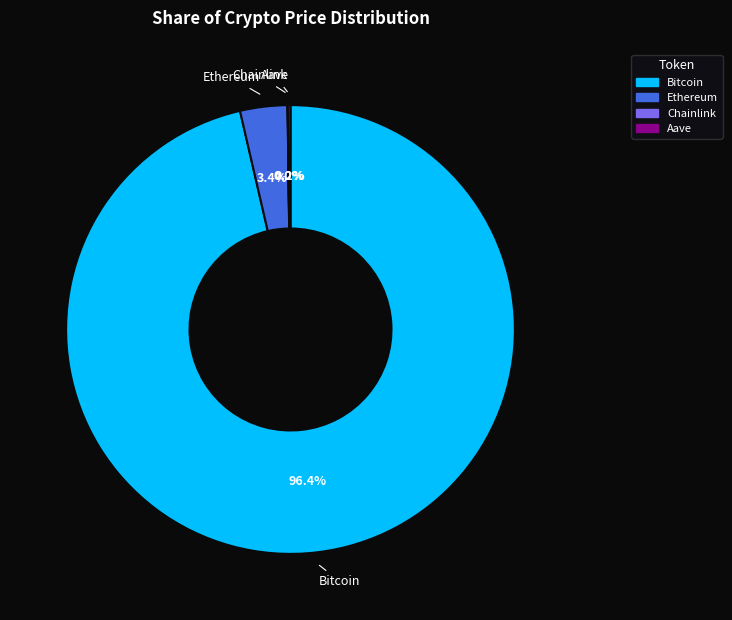

Which slice represents more than half of the pie?

Bitcoin